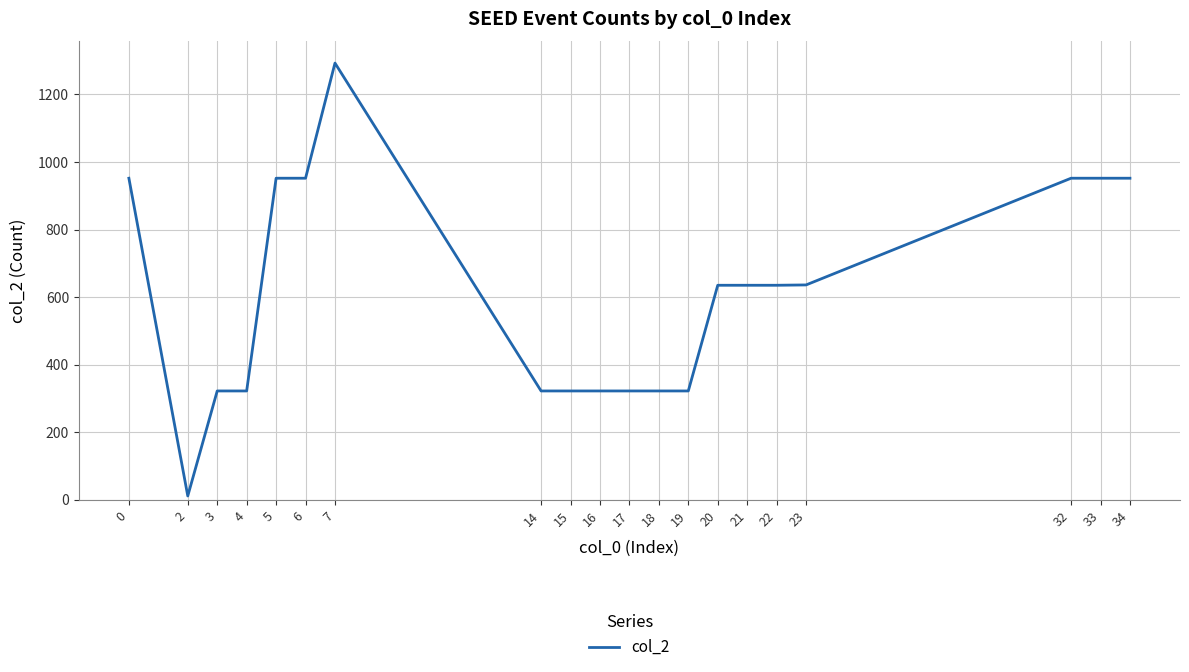

What is the ratio of the value at 33 to the value at 15?

3.0